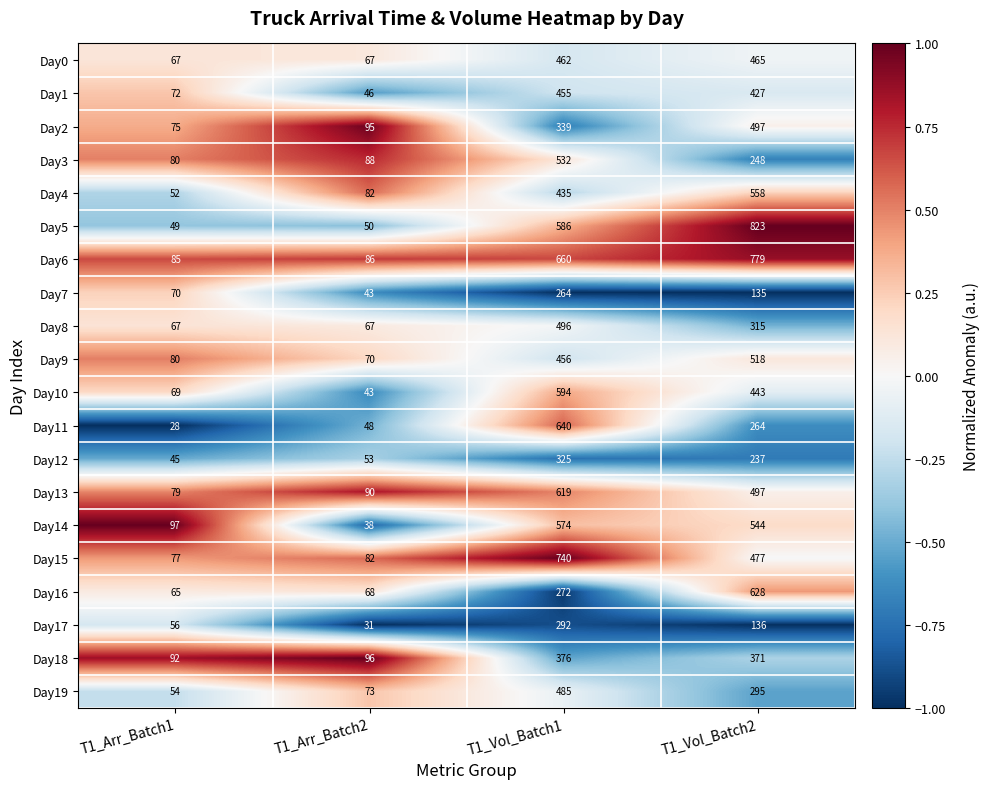

What is the difference between the second highest and second lowest values in the Day16 series?

204